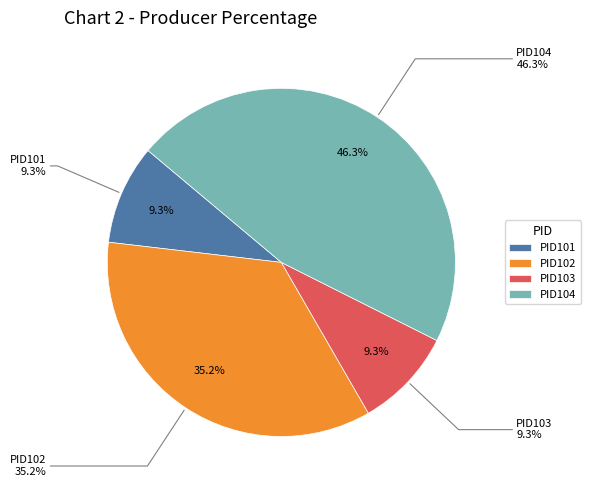

How many slices are in this pie chart?

4